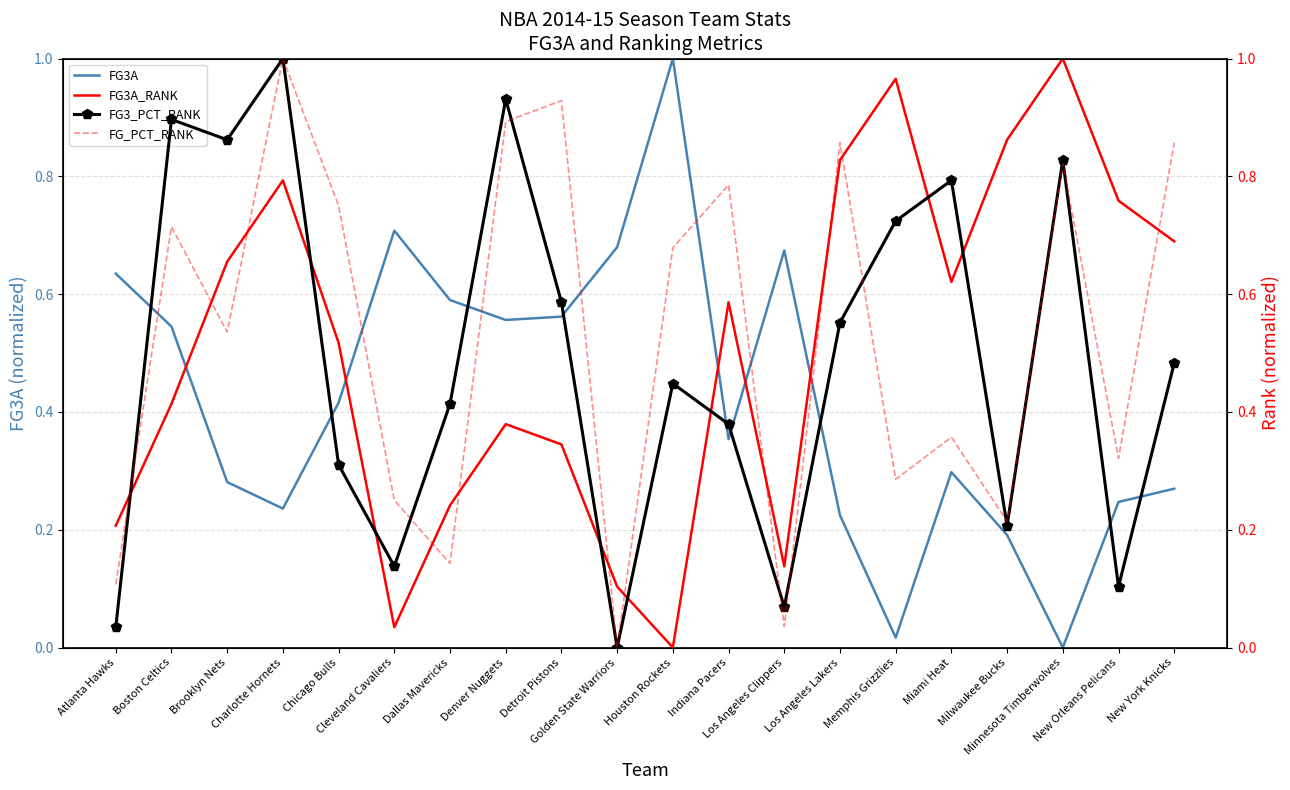

What is the spread (max minus min) of values at Golden State Warriors?

0.7